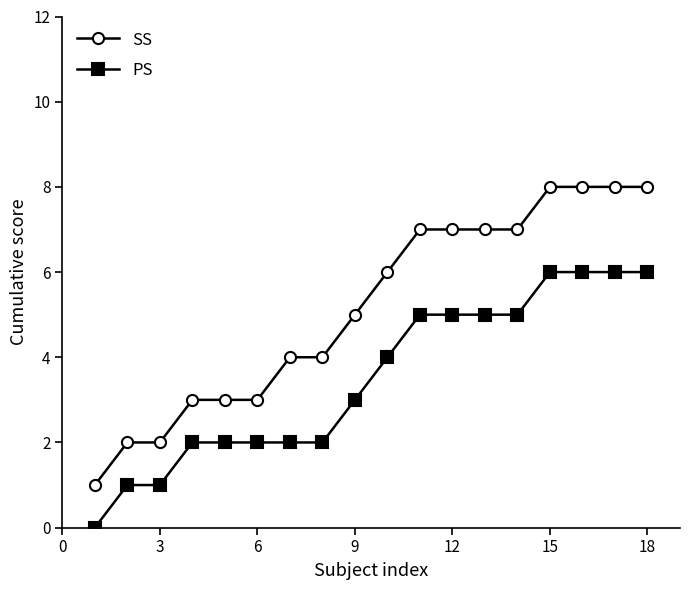

Which series has the largest range (max minus min)?

SS